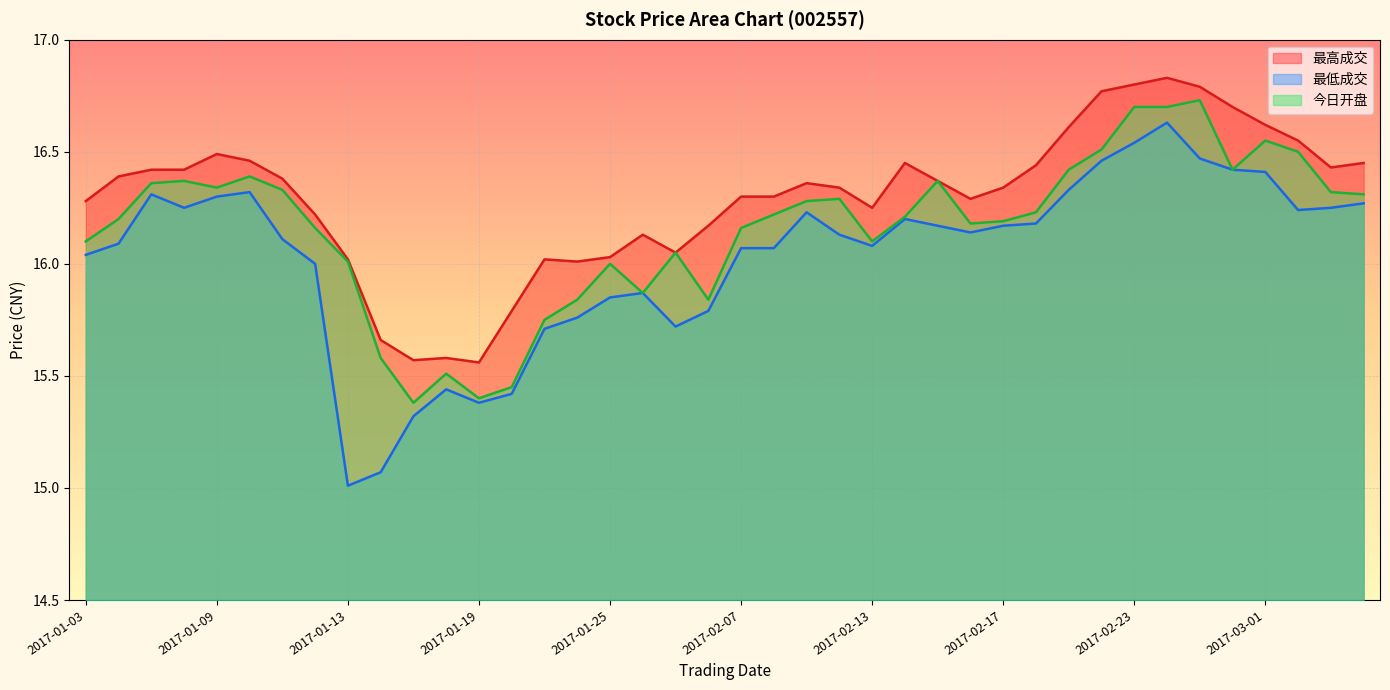

True or false: 最高成交 and 最低成交 cross at least once.

False